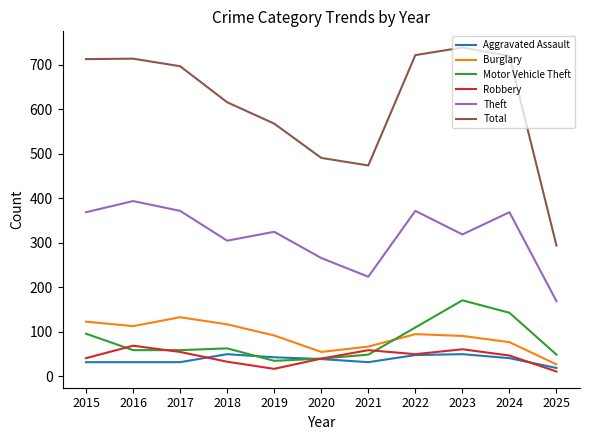

What are all the series names shown in the legend?

Aggravated Assault, Burglary, Motor Vehicle Theft, Robbery, Theft, Total